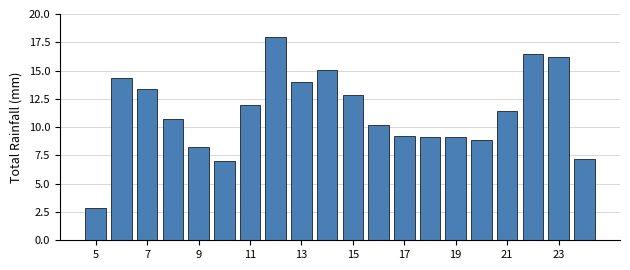

What is the smallest value displayed?

2.9